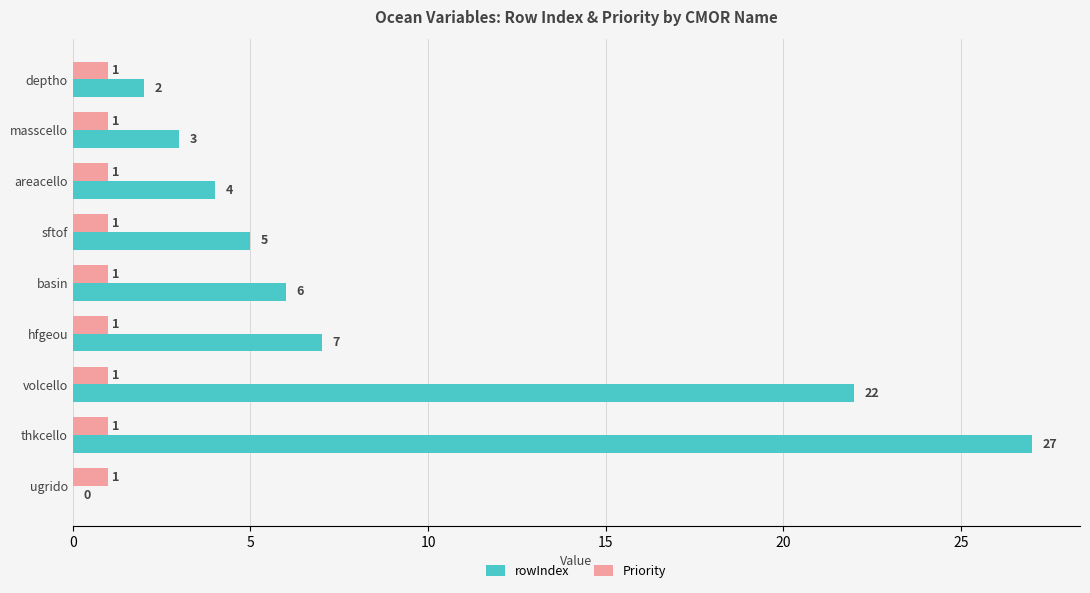

Is it true that Priority equals 1 at masscello?

True